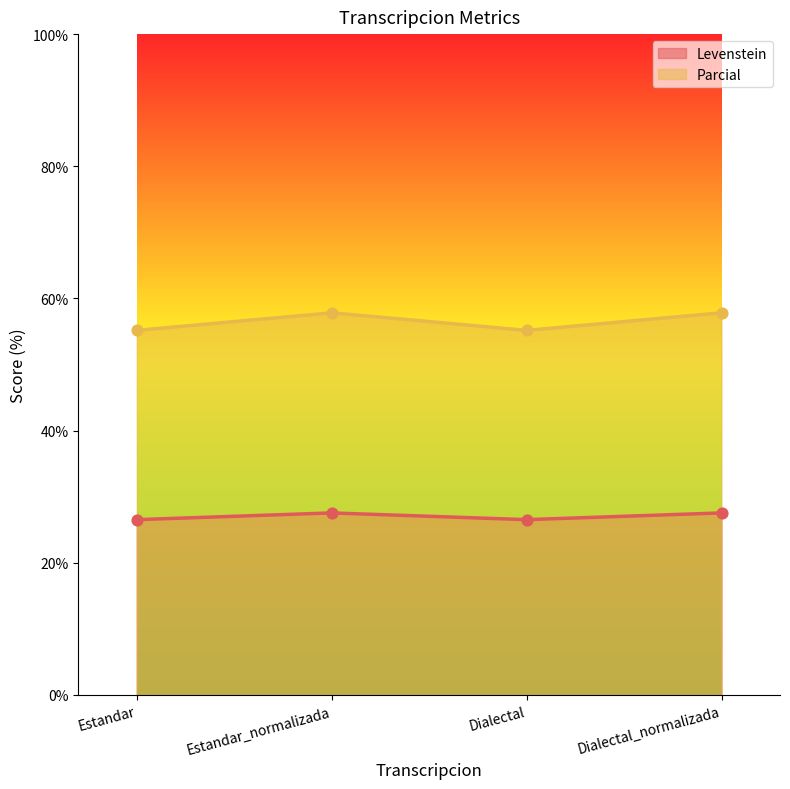

At which category is the sum across all series the highest?

Estandar_normalizada